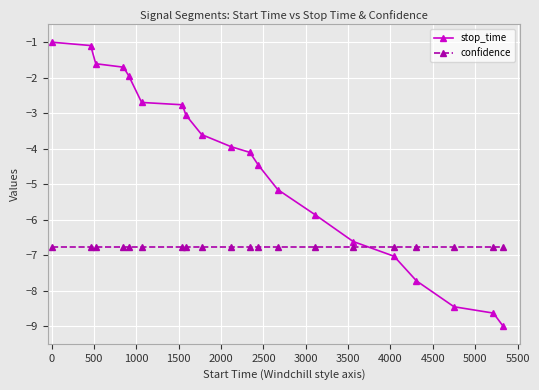

List the series in order of their overall mean, highest first.

stop_time, confidence